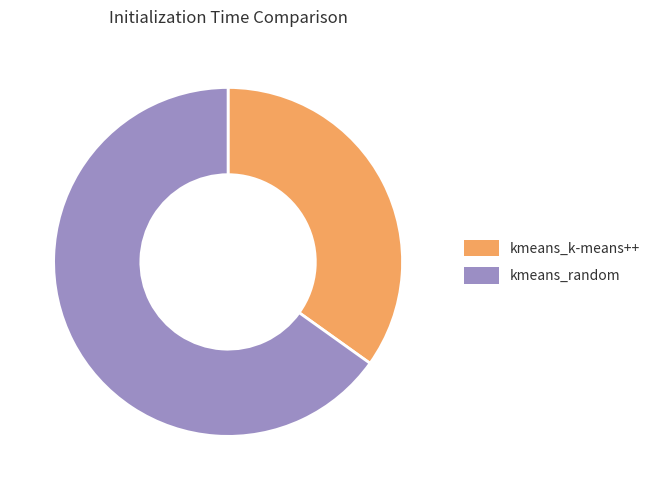

Which slice is the largest?

kmeans_random